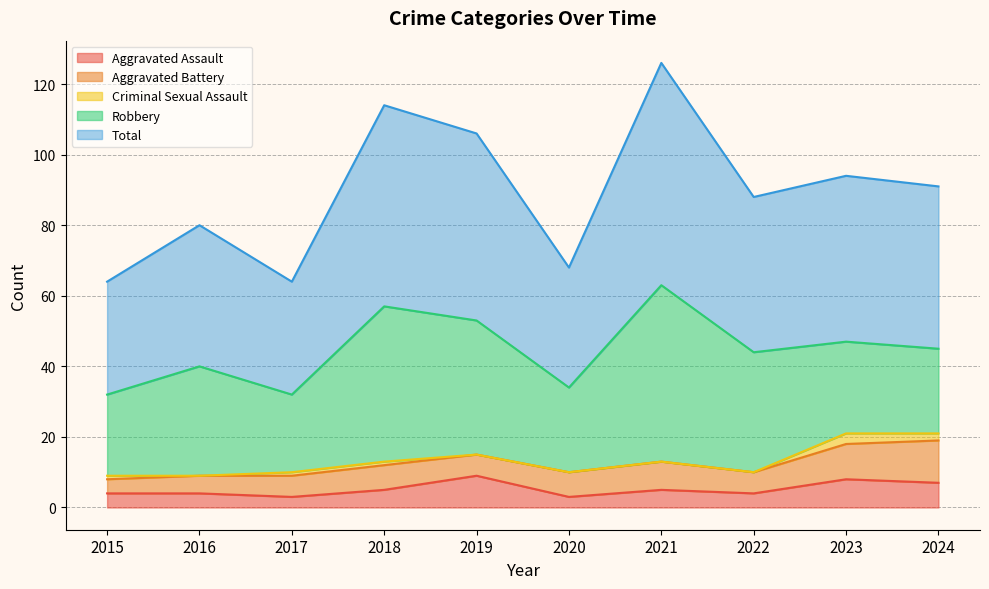

Does the chart display data point markers on the line(s)?

No